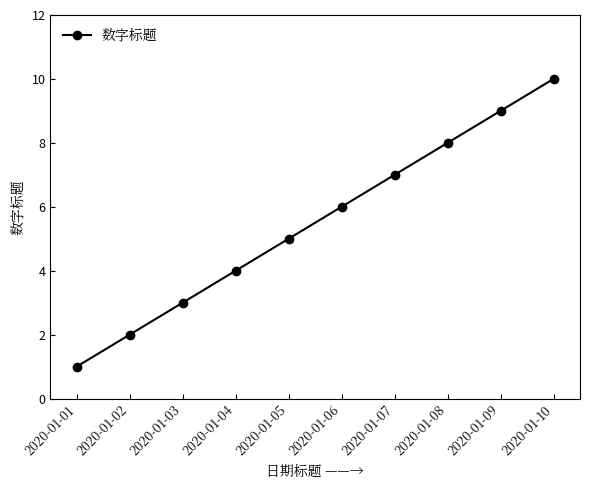

Is this an area chart (filled region under the line)?

No